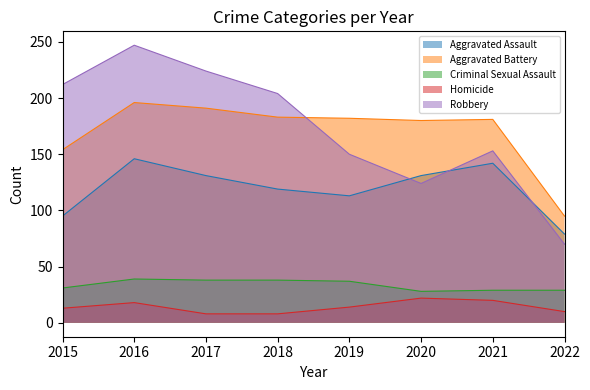

What is the total value across all series at 2019?

496